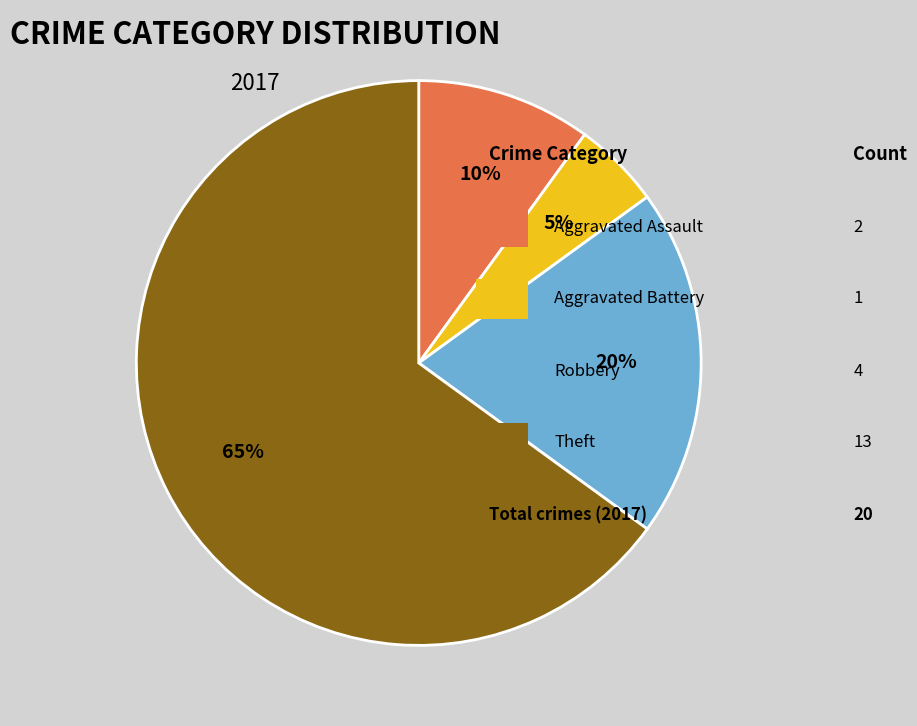

Is there any slice that represents more than half of the pie?

Yes